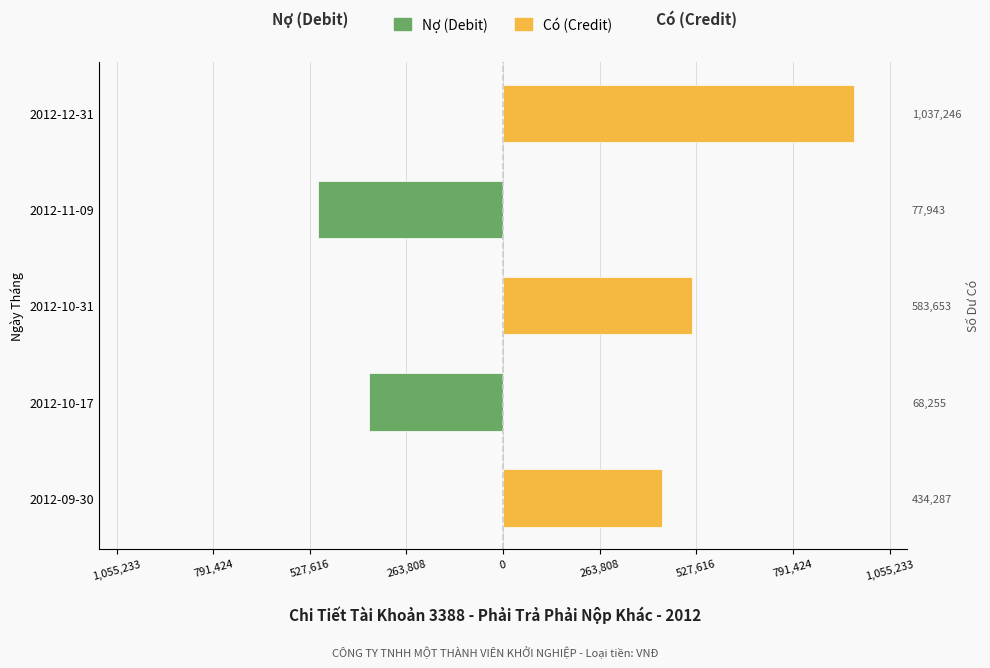

Rank the series at 2012-10-17 from highest to lowest value.

Có (Credit), Nợ (Debit)